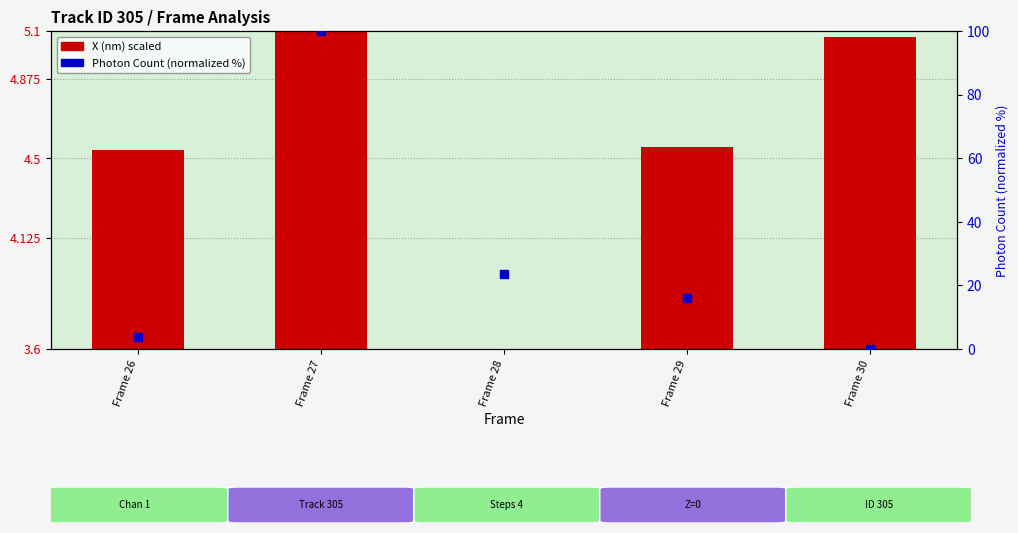

Which series has the largest total across all categories?

Photon Count (normalized)